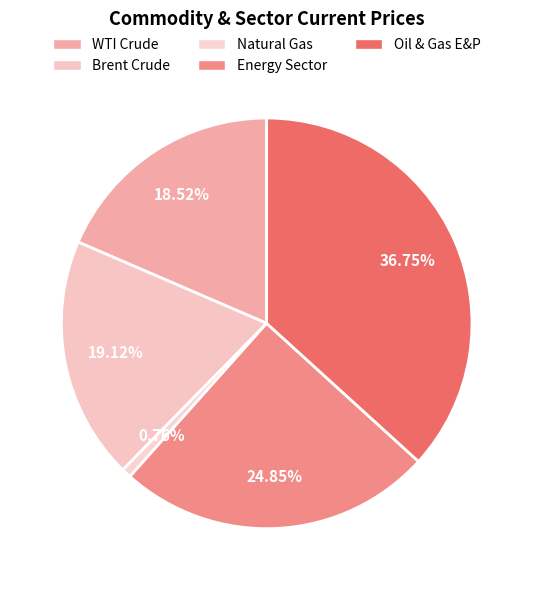

Which slice is the smallest?

Natural Gas